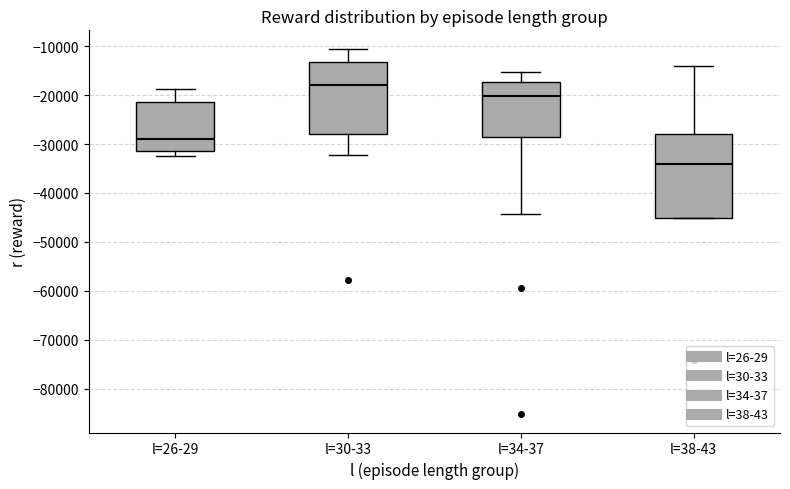

Reading left to right, read every box against the y-axis: the position of its median line, the range the box covers, and the ends of its whiskers. The values are not printed on the chart, so give them approximately, as read against the axis.

l=26-29: median -29000, box -31000 to -21000, whiskers -32000 to -19000
l=30-33: median -18000, box -28000 to -13000, whiskers -32000 to -10000
l=34-37: median -20000, box -29000 to -17000, whiskers -44000 to -15000
l=38-43: median -34000, box -45000 to -28000, whiskers -45000 to -14000